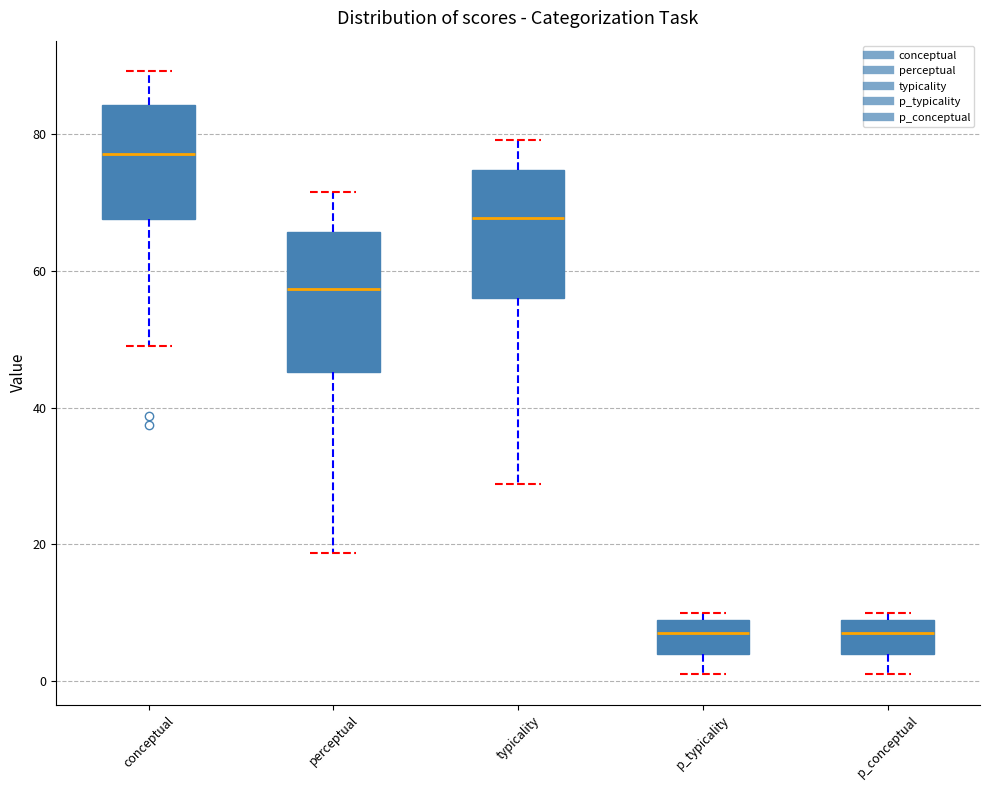

Reading left to right, transcribe this box plot: for each box, give where its median line is, the range the box spans, and where its two whiskers end, as read against the y-axis. The values are not printed on the chart, so give them approximately, as read against the axis.

conceptual: median 78, box 68 to 84, whiskers 50 to 90
perceptual: median 58, box 46 to 66, whiskers 18 to 72
typicality: median 68, box 56 to 74, whiskers 28 to 80
p_typicality: median 8, box 4 to 10, whiskers 2 to 10 (just above the box's upper edge)
p_conceptual: median 8, box 4 to 10, whiskers 2 to 10 (just above the box's upper edge)